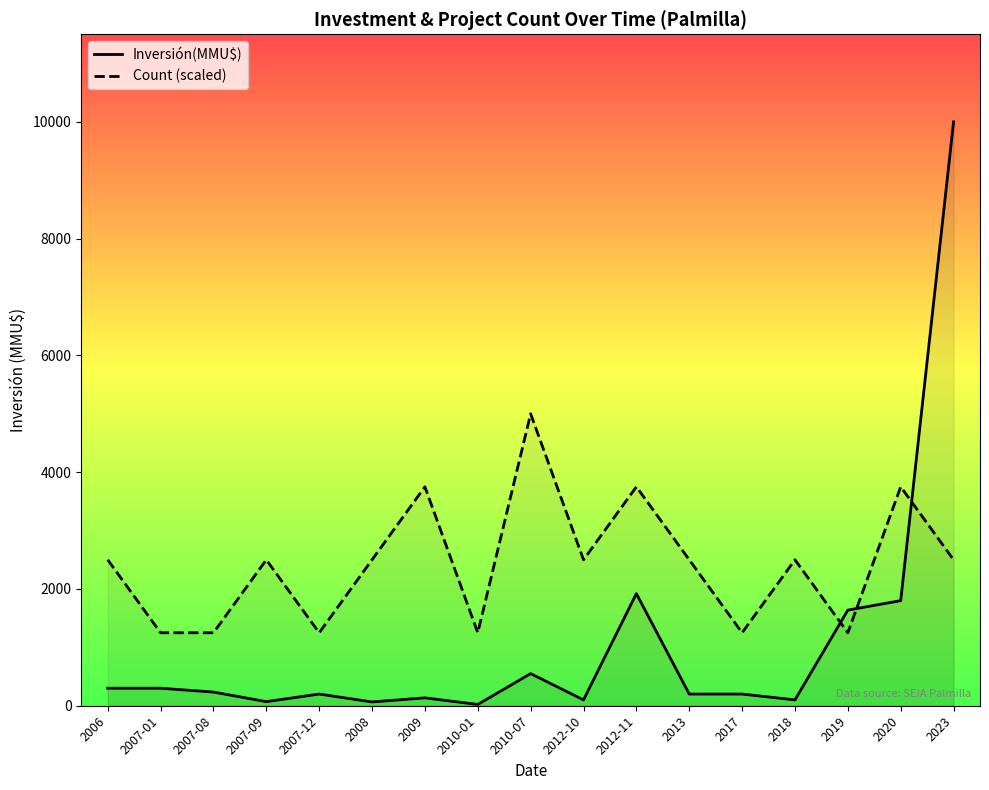

True or false: Inversión(MMU$) has more than 0 interior local peaks.

True